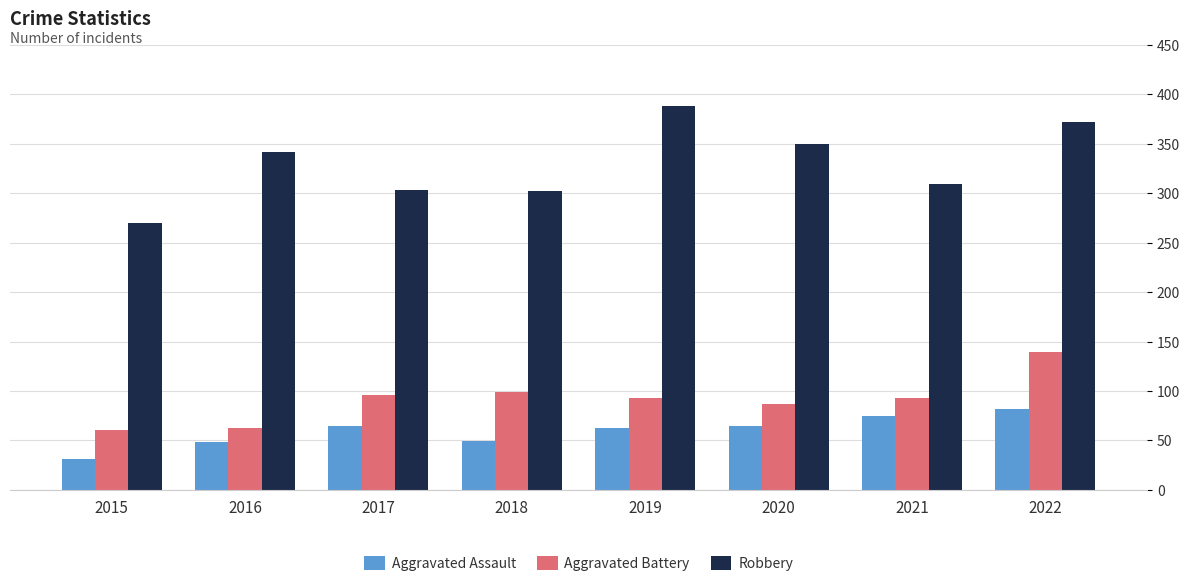

How many data points does each series have?

8